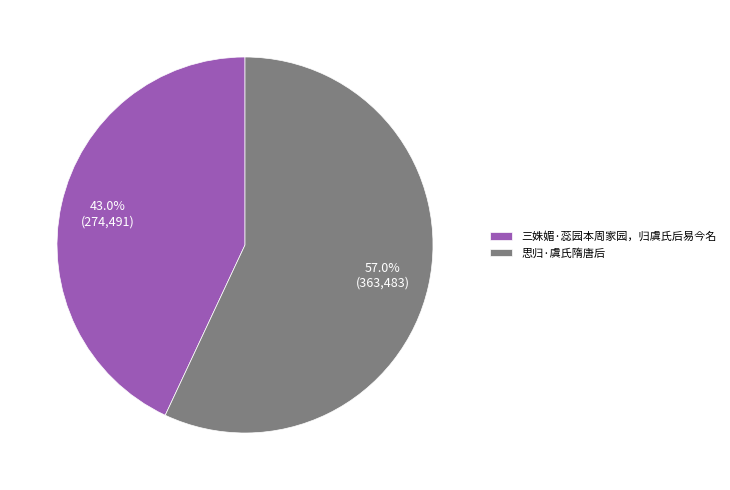

Does 三姝媚·蕊园本周家园，归虞氏后易今名 represent more than half of the total?

No